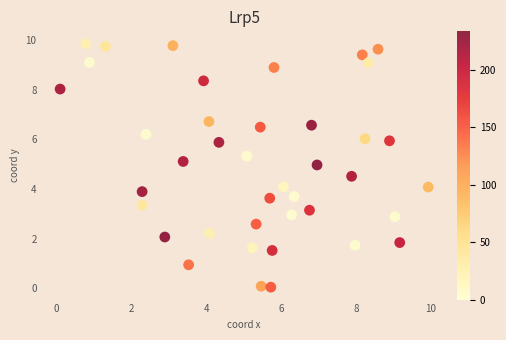

What is the range of X values (max minus min)?

9.8